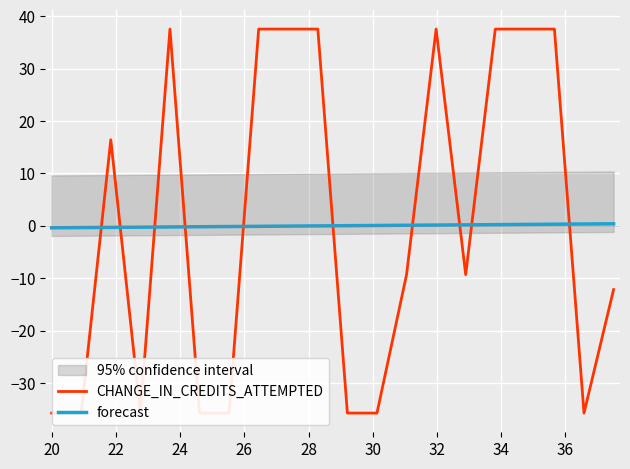

Is it true that forecast equals 0.0 at 11?

False